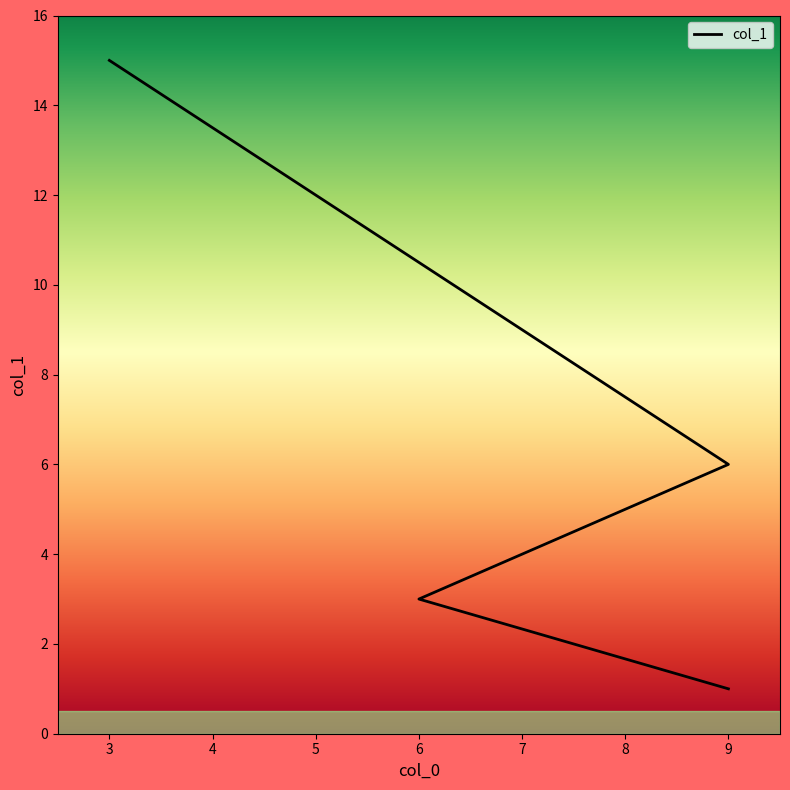

Does the chart have visible grid lines?

No